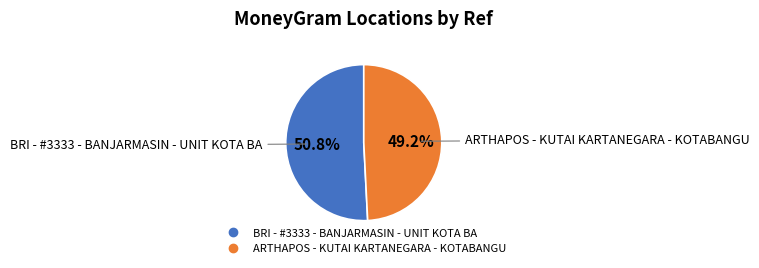

To the nearest percent, what percentage of the pie is ARTHAPOS - KUTAI KARTANEGARA - KOTABANGU?

49%